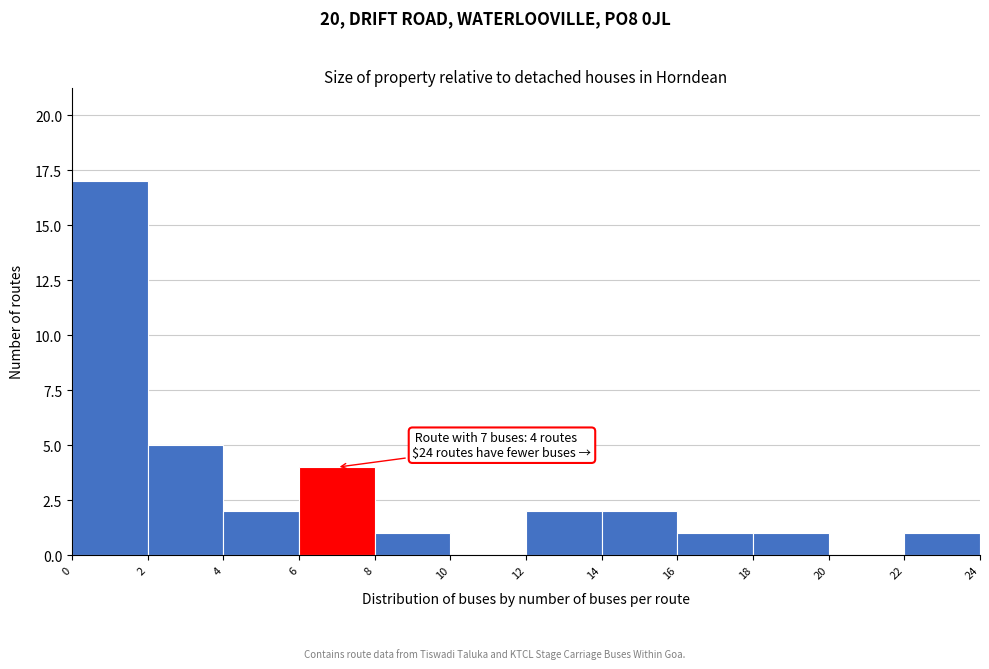

Which range on the x-axis has the tallest bar?

0 to 2